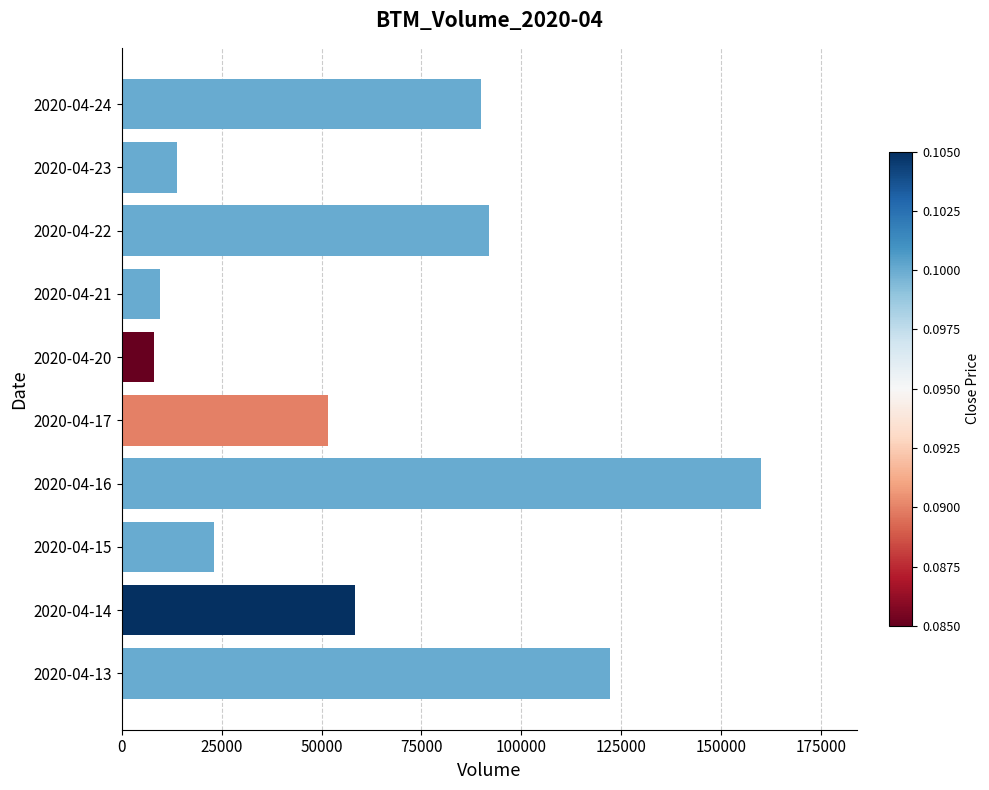

What is the smallest value displayed?

8000